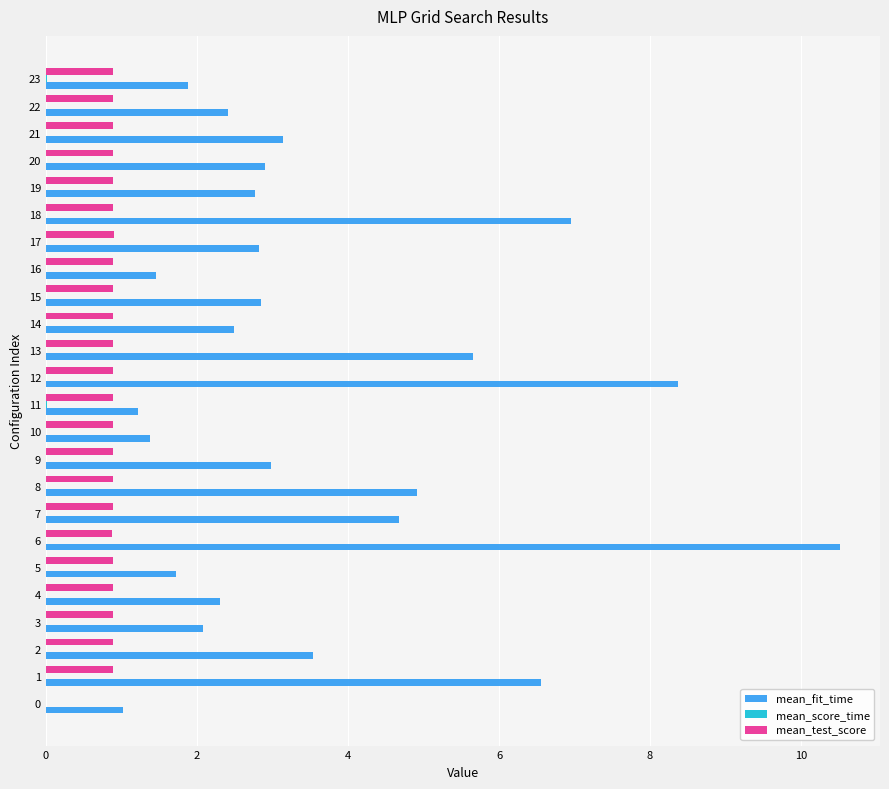

What is the average value of the mean_test_score series?

0.9